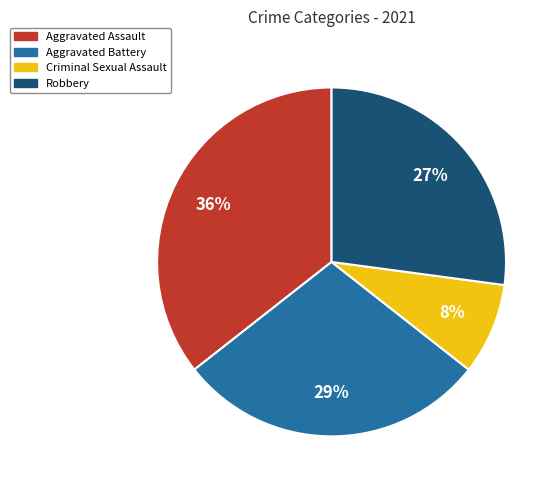

Approximately how many times larger is the value at Robbery compared to Aggravated Assault?

0.8